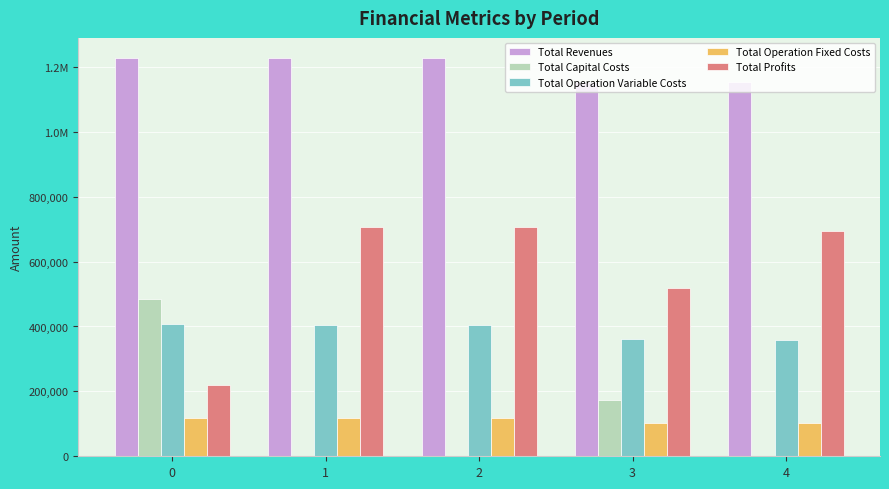

Is it true that Total Profits equals 518299.0 at 3?

True